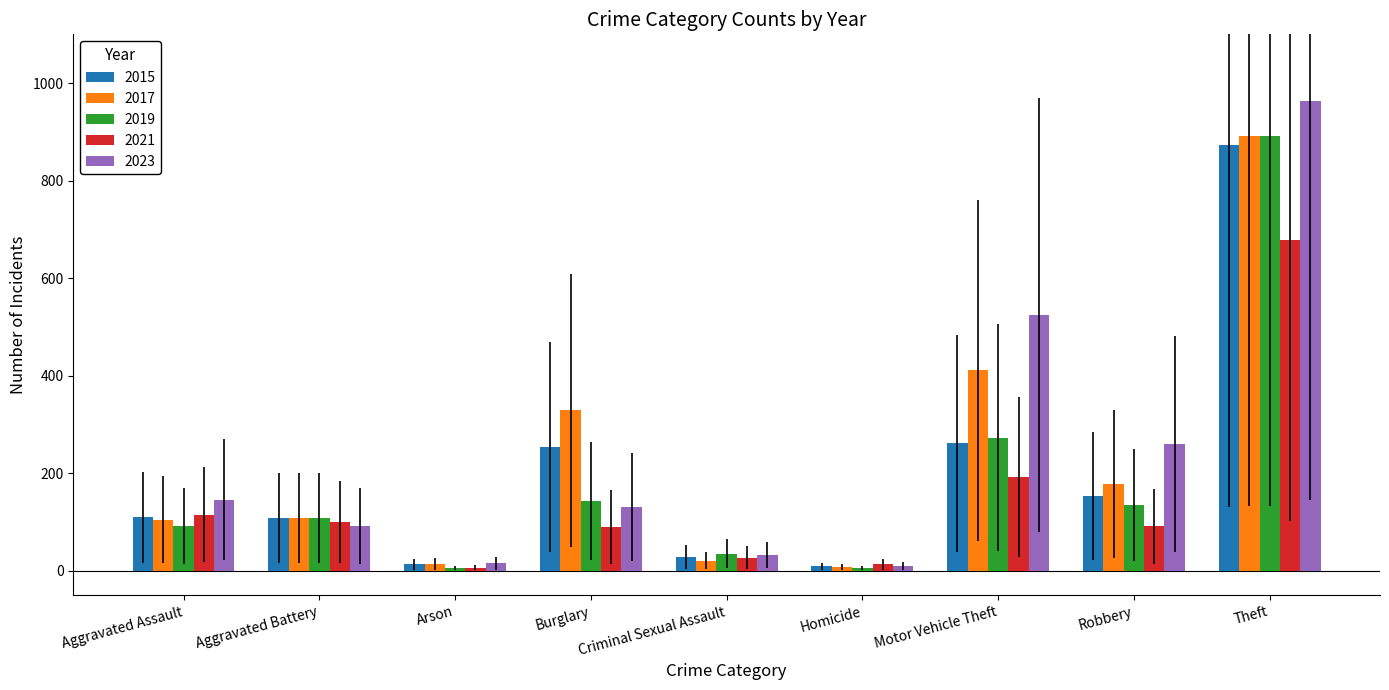

What is the greatest value displayed?

964